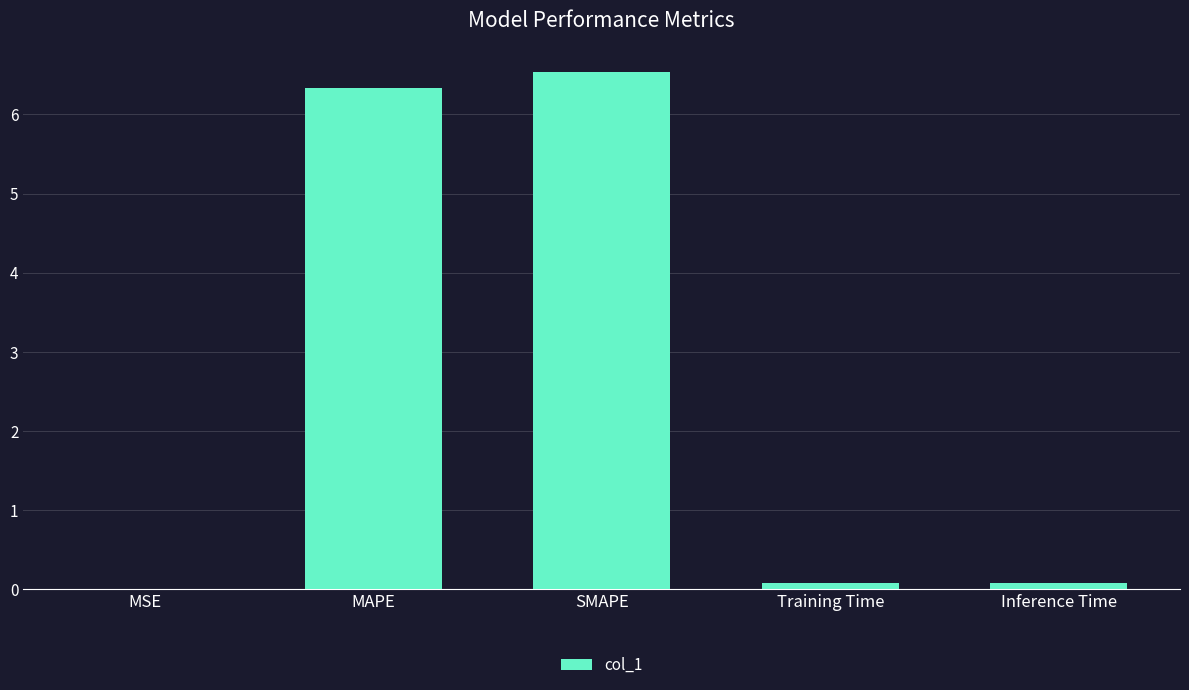

What is the sum of all values?

13.0